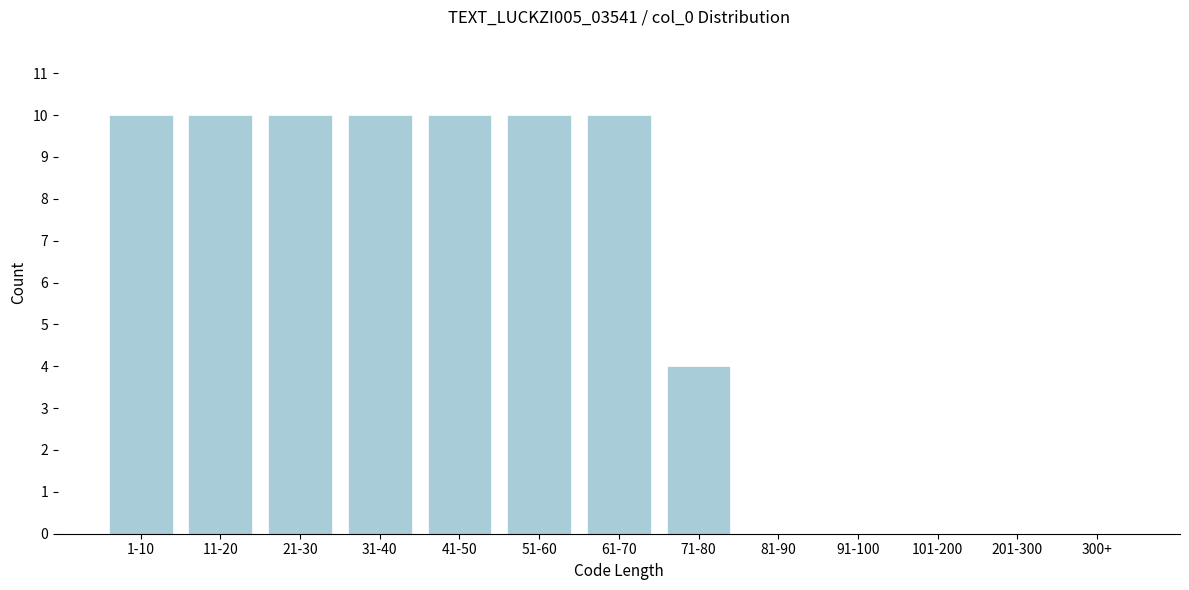

Reading left to right, what are all the values shown in this chart?

1-10=10	11-20=10	21-30=10	31-40=10	41-50=10	51-60=10	61-70=10	71-80=4	81-90=0	91-100=0	101-200=0	201-300=0	300+=0